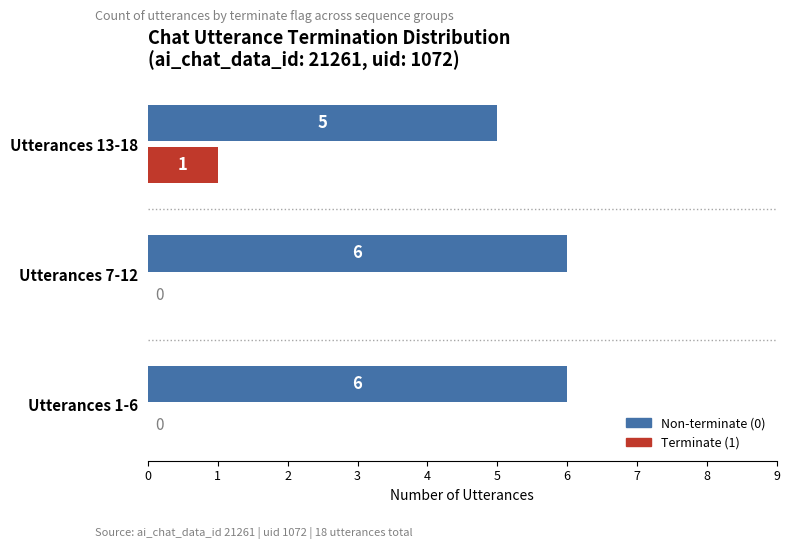

What is the greatest value displayed?

6